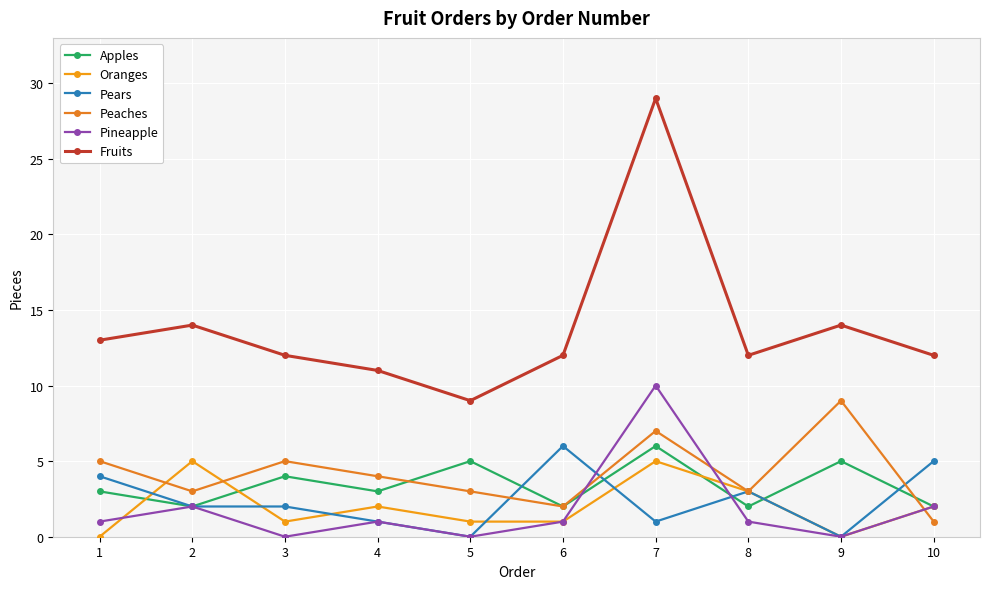

Reading left to right, list all the values displayed in this chart.

Apples: 3	2	4	3	5	2	6	2	5	2
Oranges: 0	5	1	2	1	1	5	3	0	2
Pears: 4	2	2	1	0	6	1	3	0	5
Peaches: 5	3	5	4	3	2	7	3	9	1
Pineapple: 1	2	0	1	0	1	10	1	0	2
Fruits: 13	14	12	11	9	12	29	12	14	12